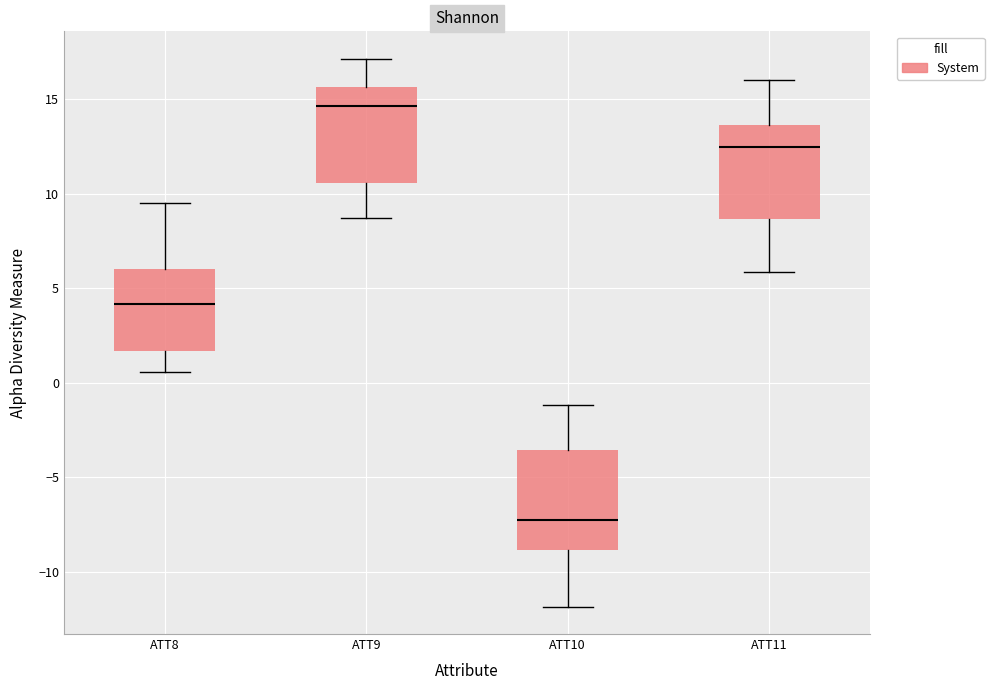

Reading left to right, transcribe this box plot: for each box, give where its median line is, the range the box spans, and where its two whiskers end, as read against the y-axis. The values are not printed on the chart, so give them approximately, as read against the axis.

ATT8: median 4.0, box 1.5 to 6.0, whiskers 0.5 to 9.5
ATT9: median 14.5, box 10.5 to 15.5, whiskers 8.5 to 17.0
ATT10: median -7.0, box -9.0 to -3.5, whiskers -12.0 to -1.0
ATT11: median 12.5, box 8.5 to 13.5, whiskers 6.0 to 16.0